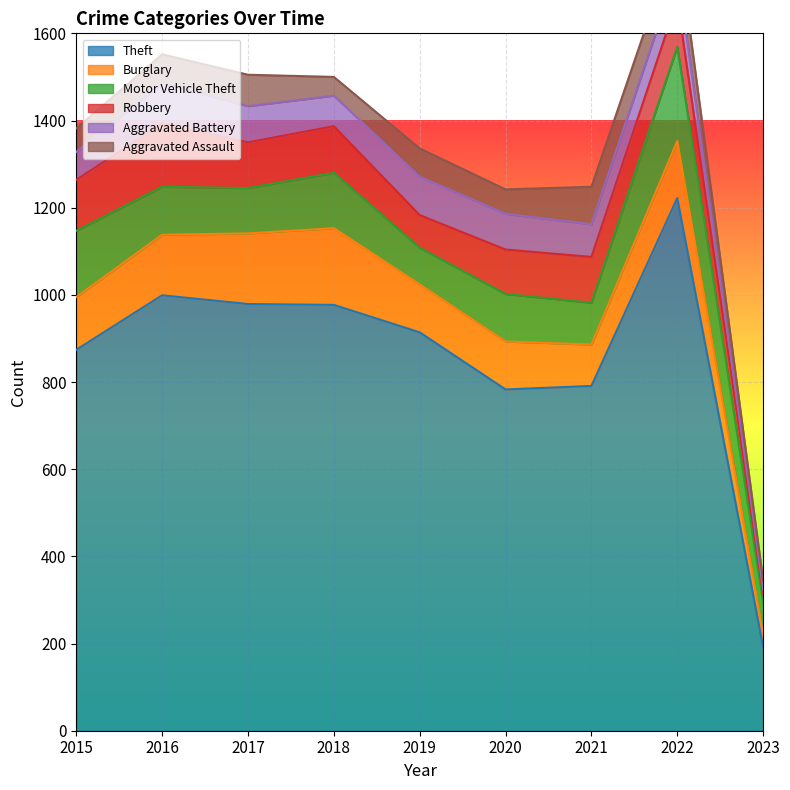

At which category is the sum across all series the highest?

2022